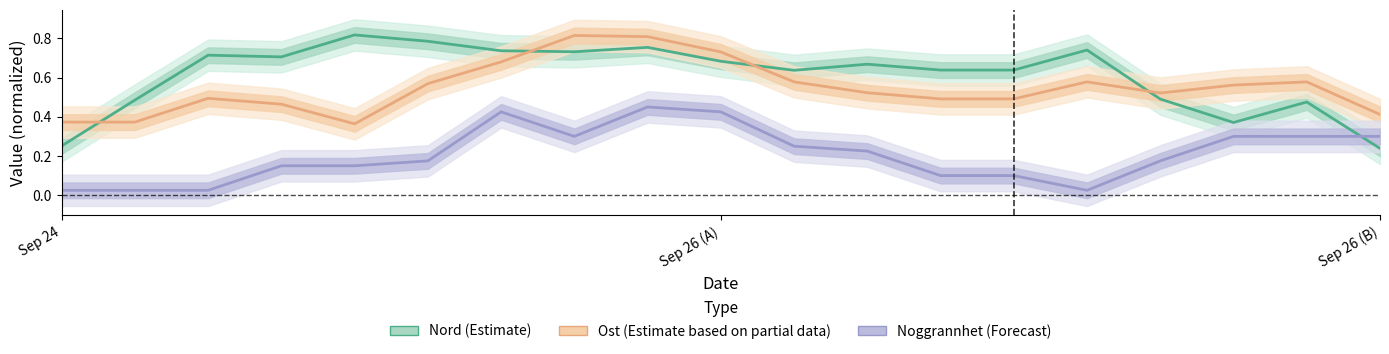

What is the sum of all Ost (Estimate partial) values?

10.4